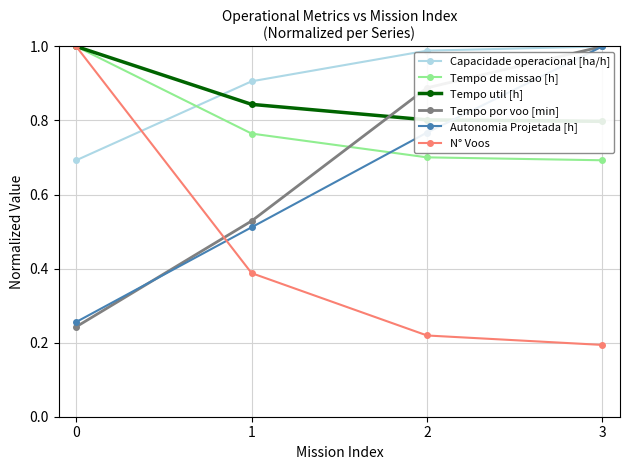

What is the difference between the maximum and minimum values in the Tempo por voo [min] series?

0.8